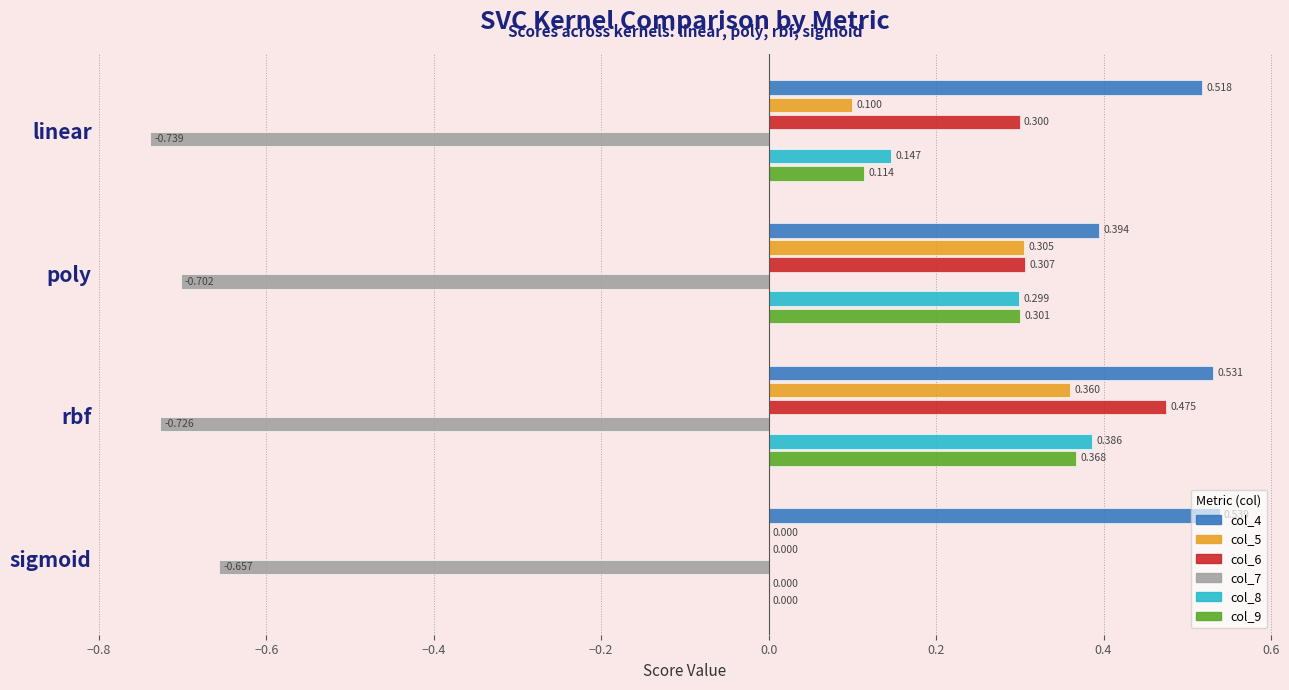

At which label is col_7 closest to 0?

sigmoid